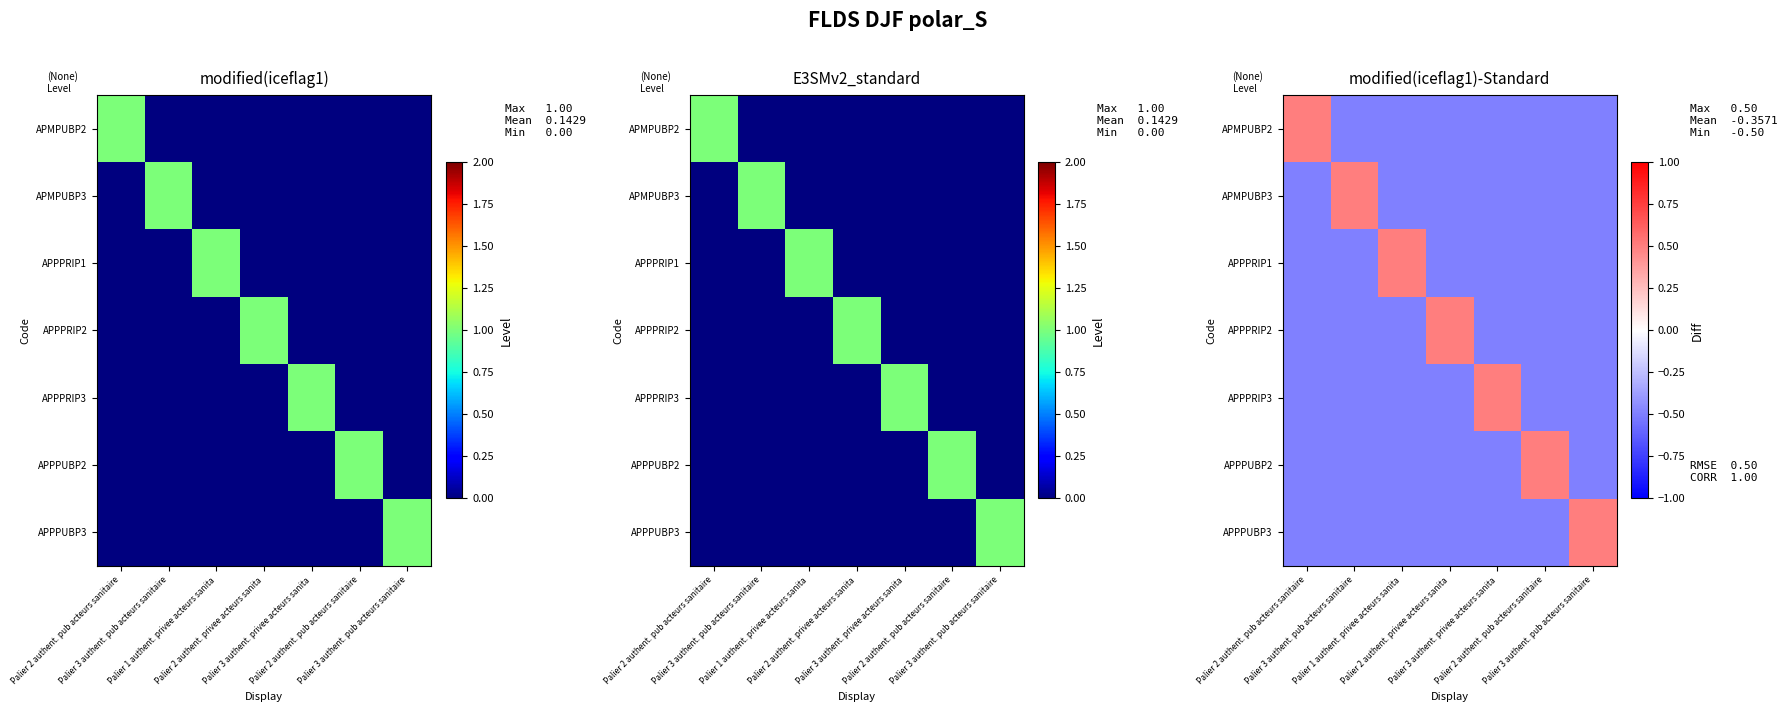

At how many categories does at least one series exceed 0?

7